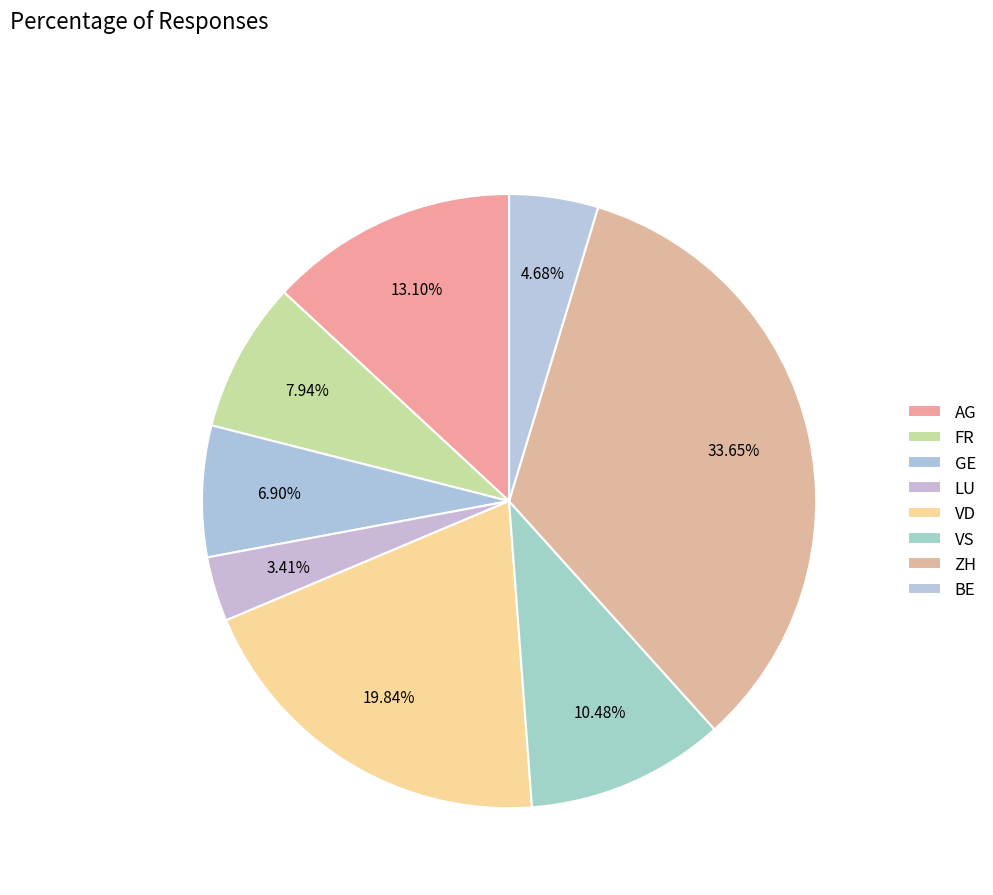

Count the number of slices in the pie.

8